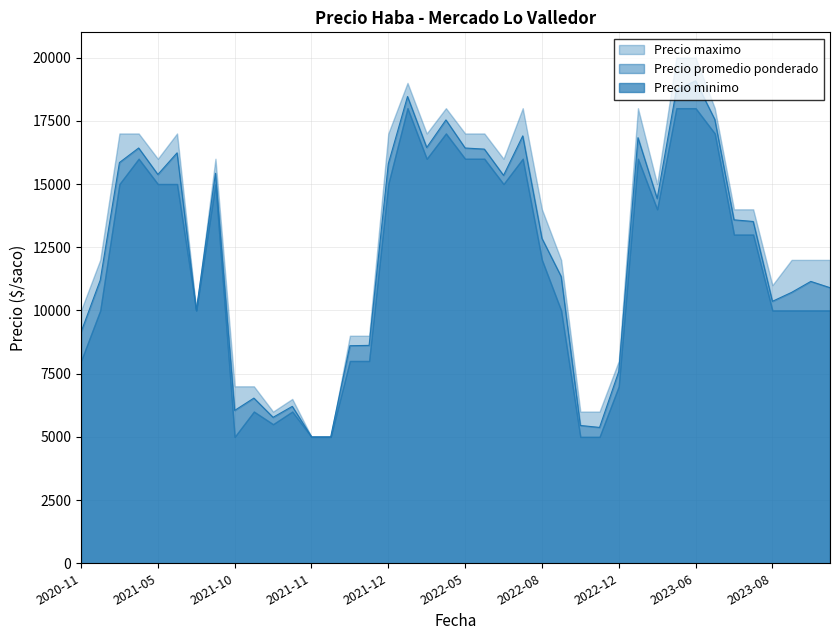

Is the value of Precio promedio ponderado at 2023-06-29 greater than the value of Precio minimo at 2023-09-05?

Yes